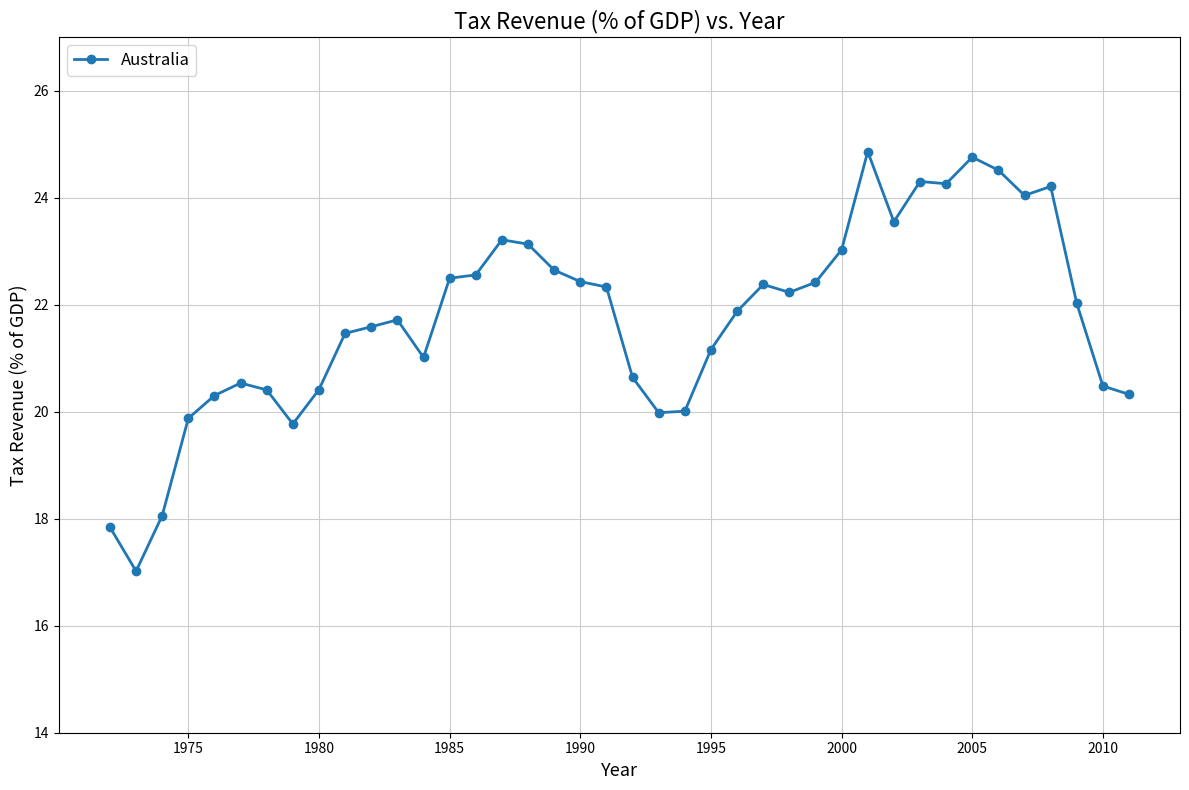

What is the value of the 34th point from the left?

24.8